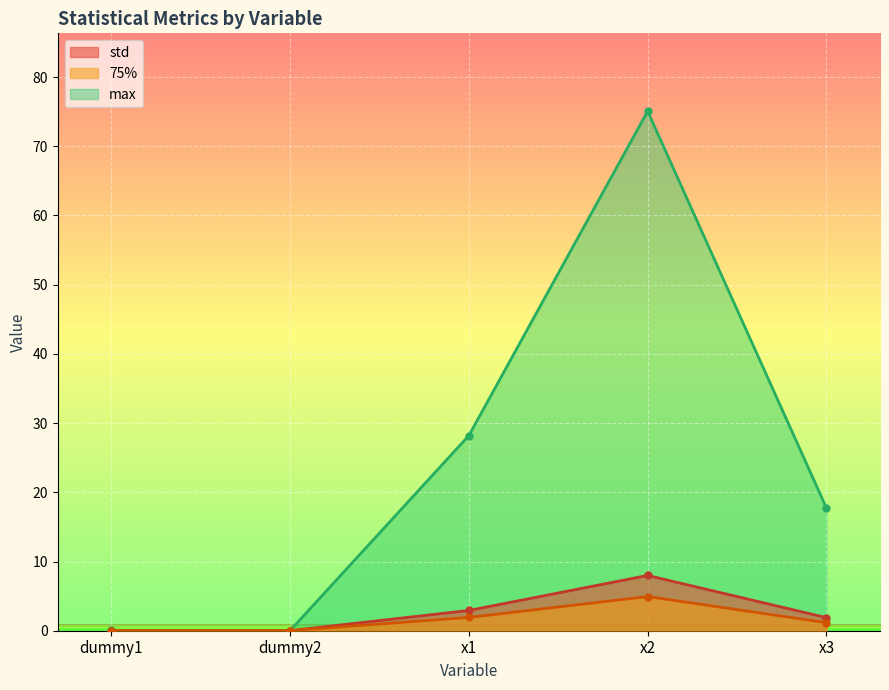

What is the difference between the maximum and minimum values in the 75% series?

4.9